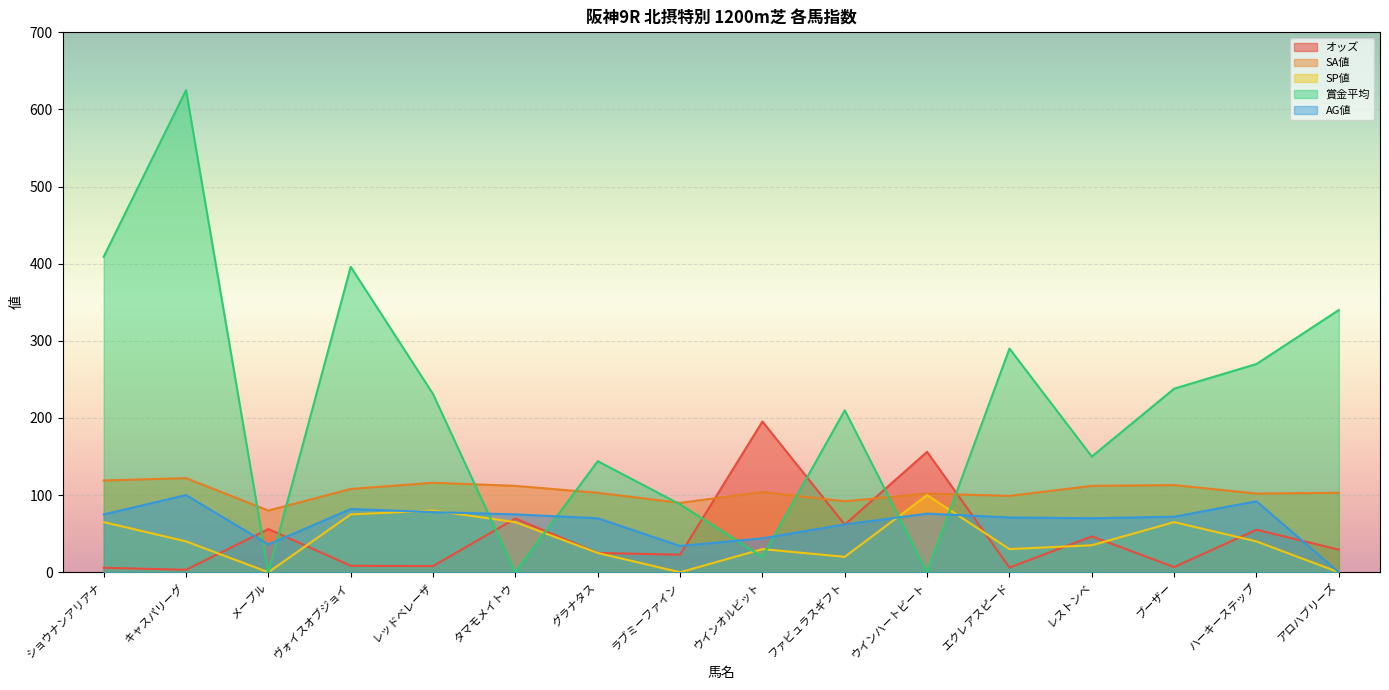

At which category is the sum across all series the highest?

キャスパリーグ